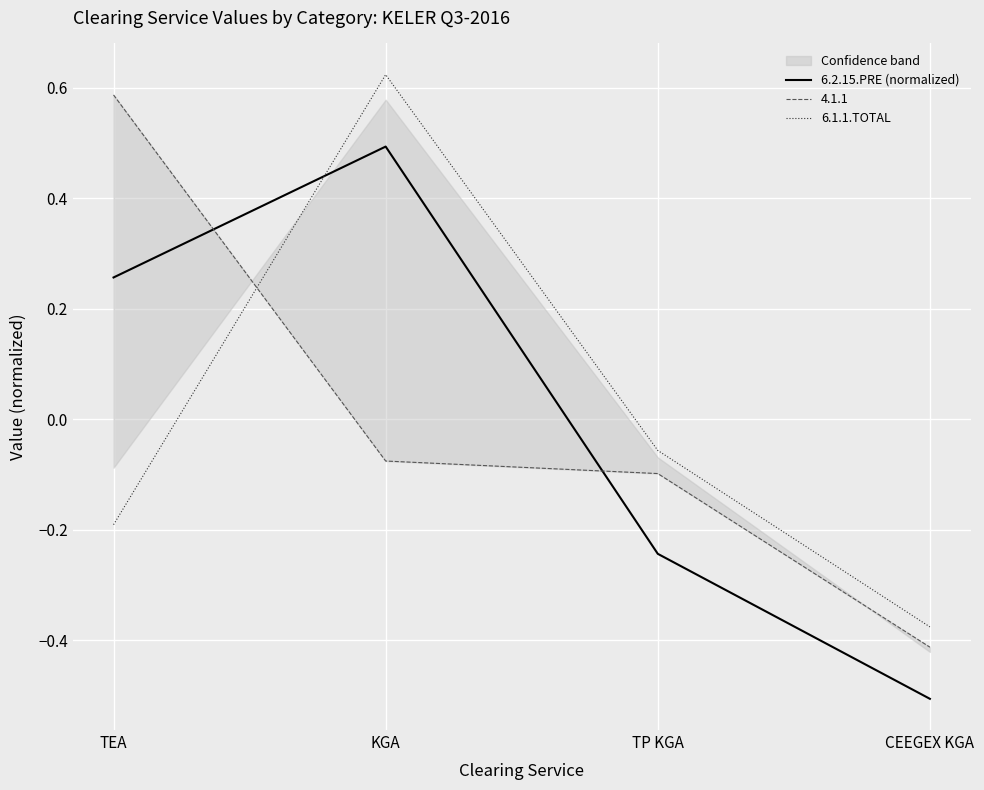

Where does the 6.1.1.TOTAL series first go above 0?

KGA